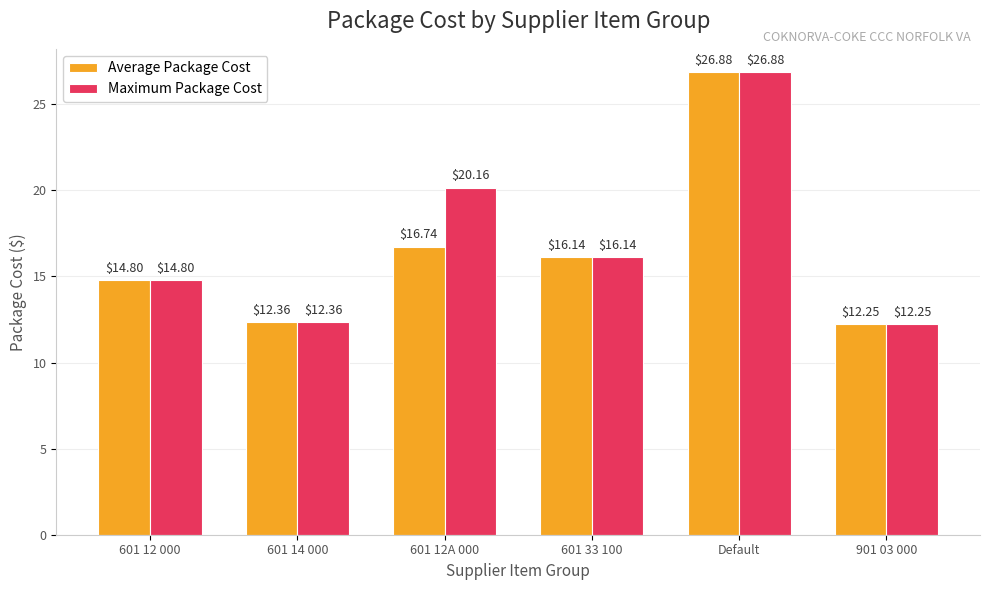

What is the average value of the Average Package Cost series?

16.5